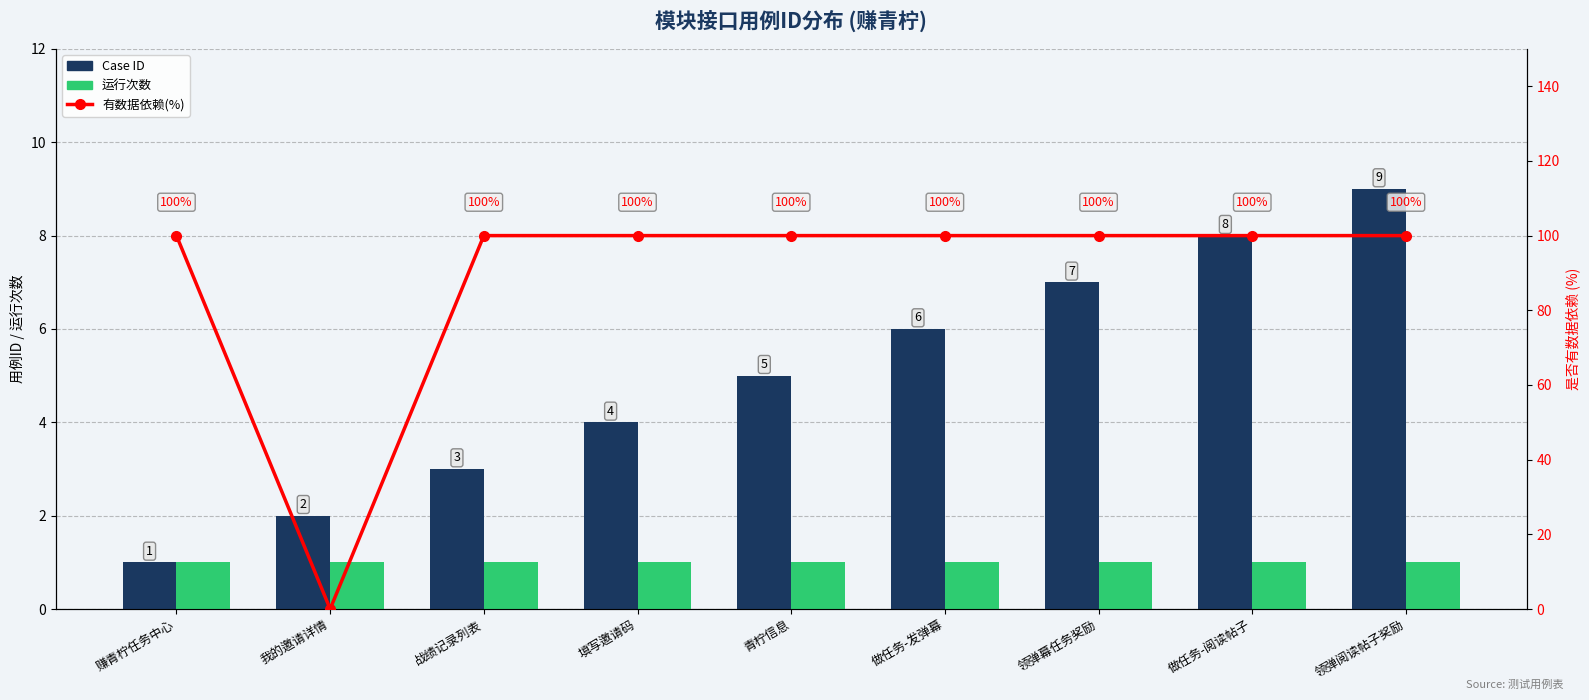

Between 战绩记录列表 and 领弹阅读帖子奖励, which is larger?

领弹阅读帖子奖励